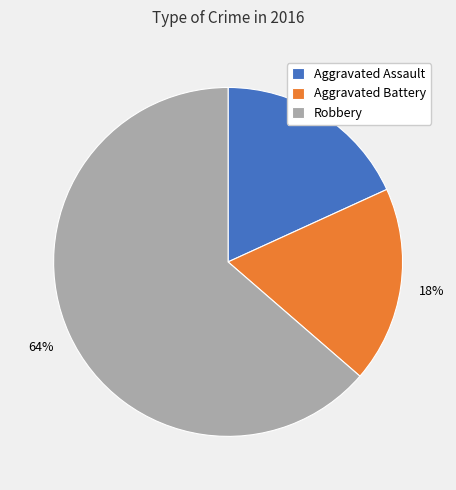

How many segments does this pie chart have?

3